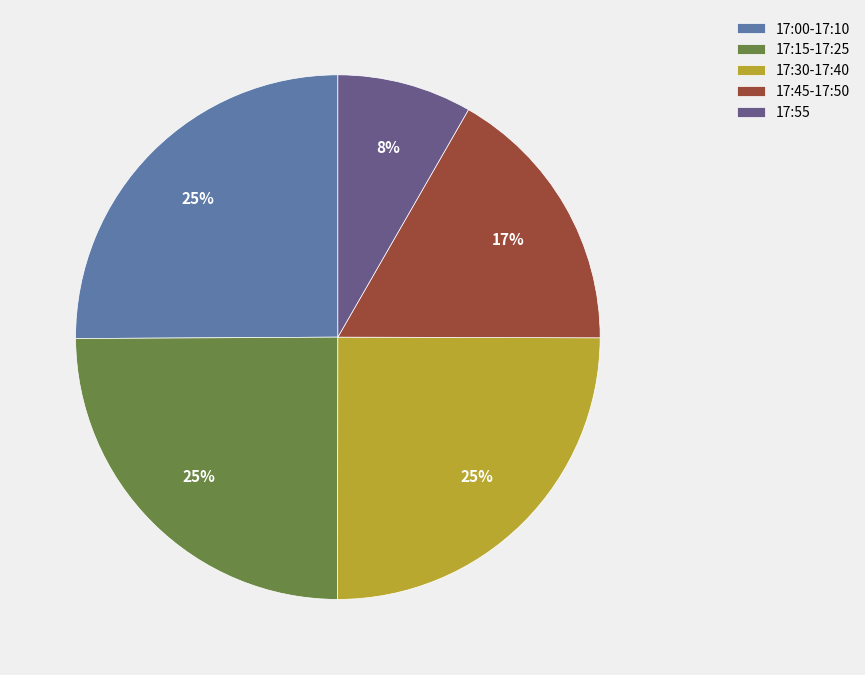

True or false: 17:55 accounts for 2% of the total.

False